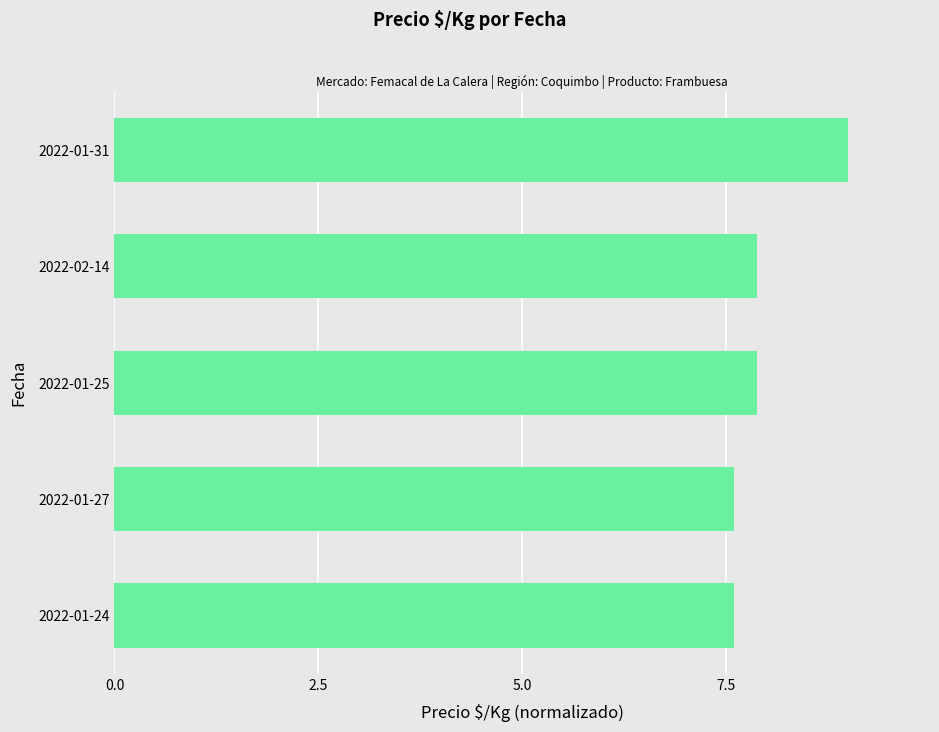

The chart shows a value of 12.6 at 2022-01-24. True or false?

False